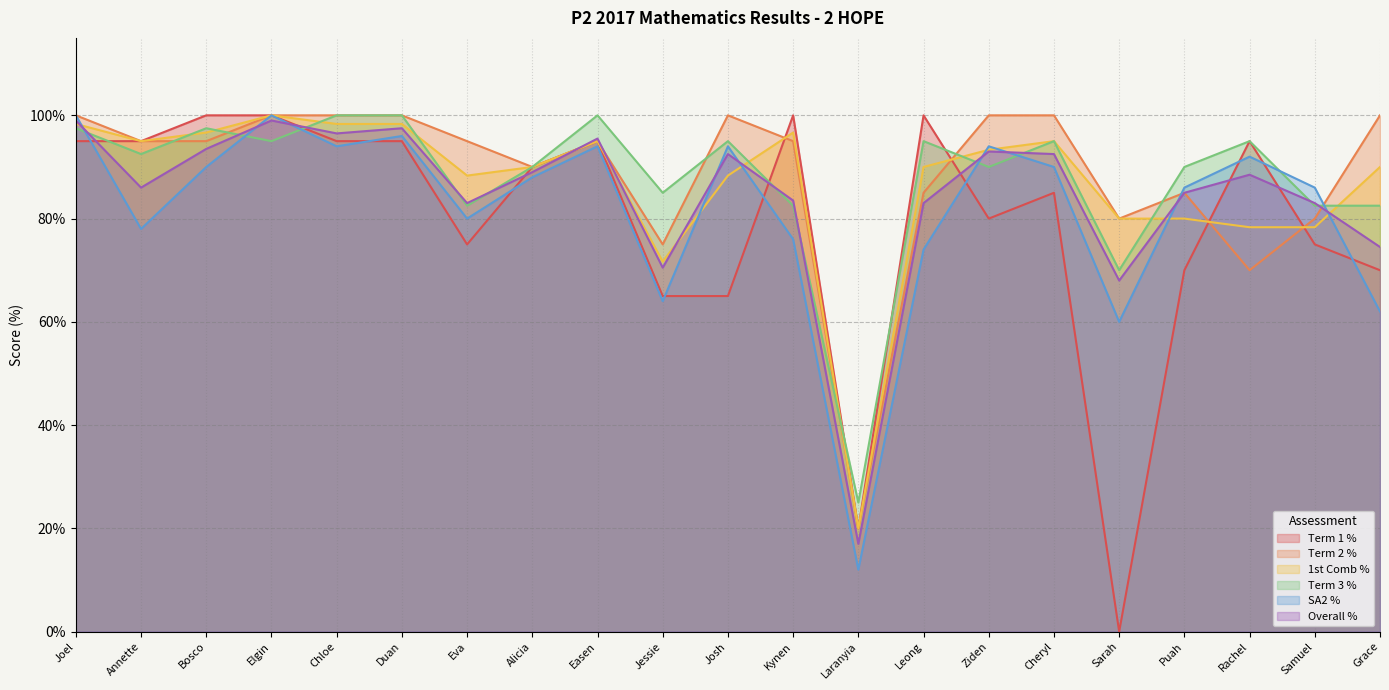

List the series in order of their peak value, highest first.

Term 1 %, Term 2 %, 1st Comb %, Term 3 %, SA2 %, Overall %